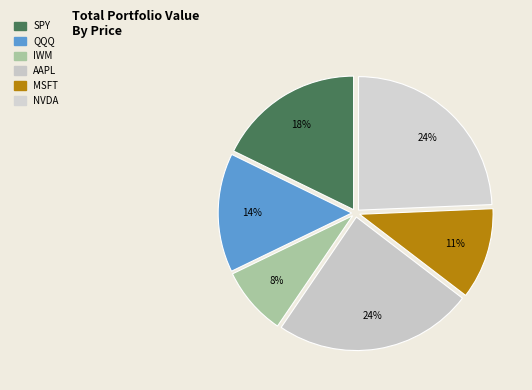

Combined, do IWM and NVDA account for over 50%?

No